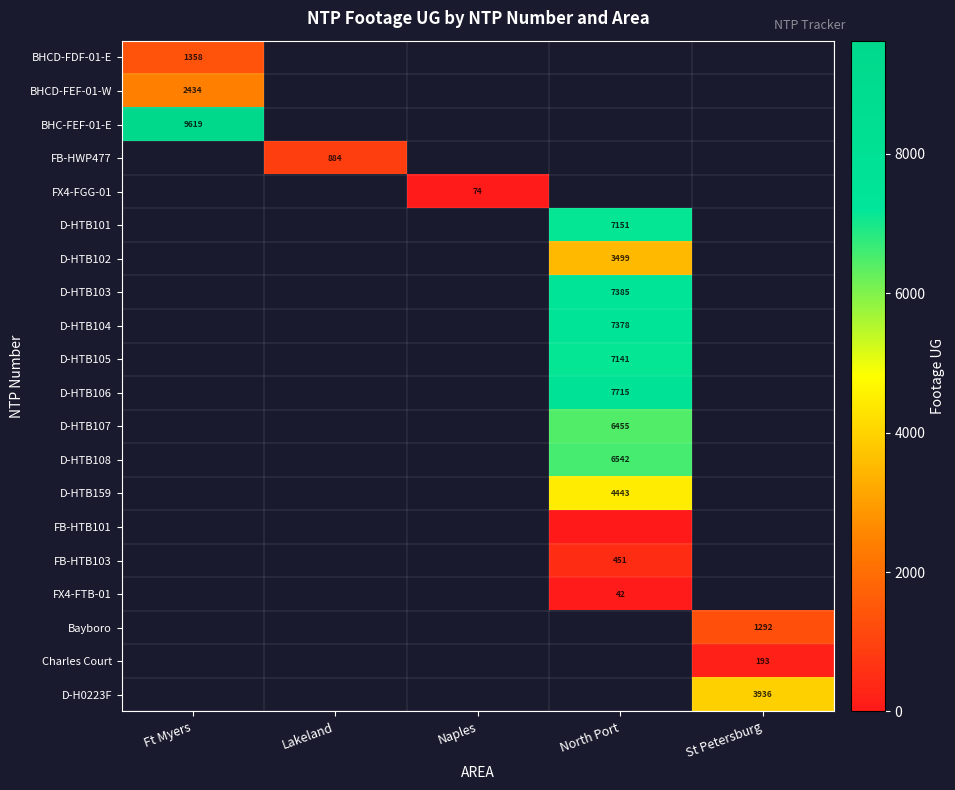

At how many categories does at least one series exceed 5855?

2